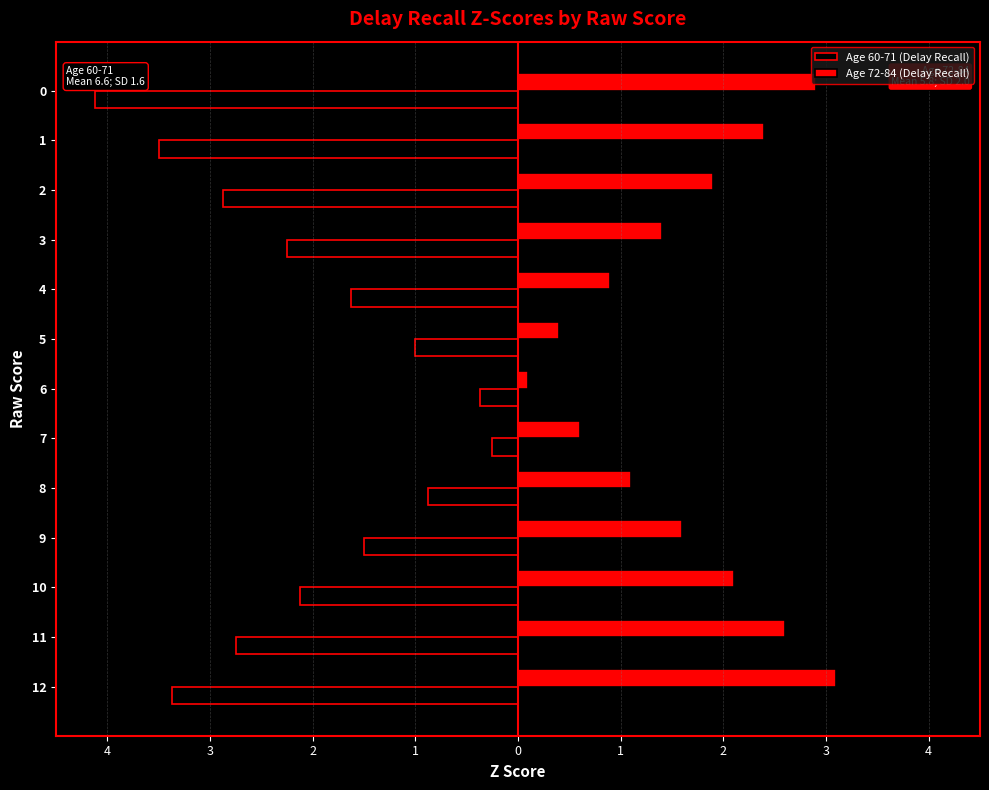

What are all the series names shown in the legend?

Age 60-71 (Delay Recall), Age 72-84 (Delay Recall)